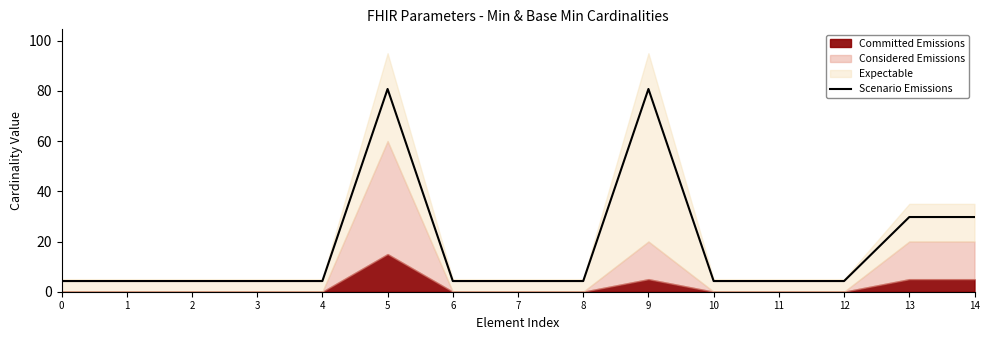

Rank the categories by value from highest to lowest.

5, 9, 13, 14, 0, 1, 2, 3, 4, 6, 7, 8, 10, 11, 12